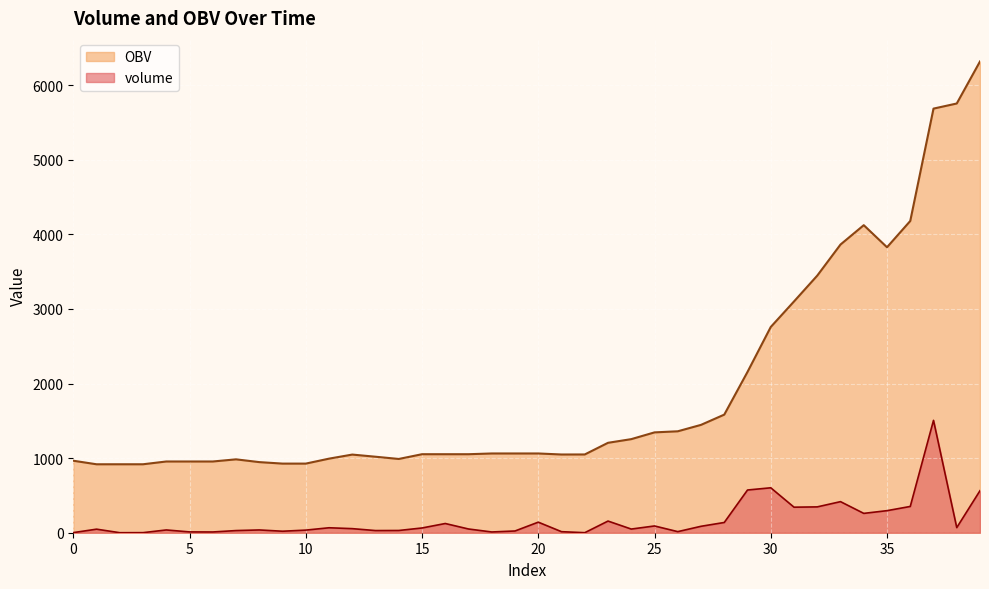

What is the sum of the volume values at 27 and 26?

100.7